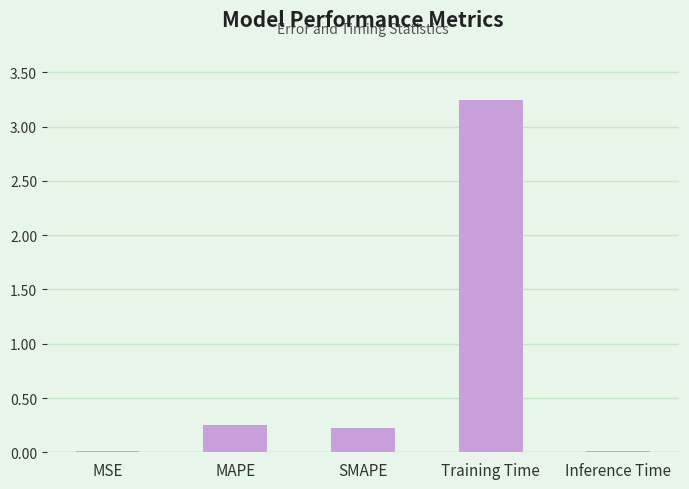

Between MAPE and Inference Time, which is larger?

MAPE